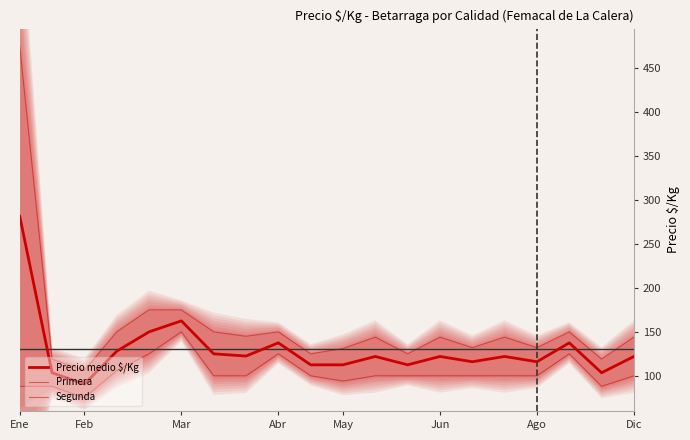

Count the number of data series in this chart.

3